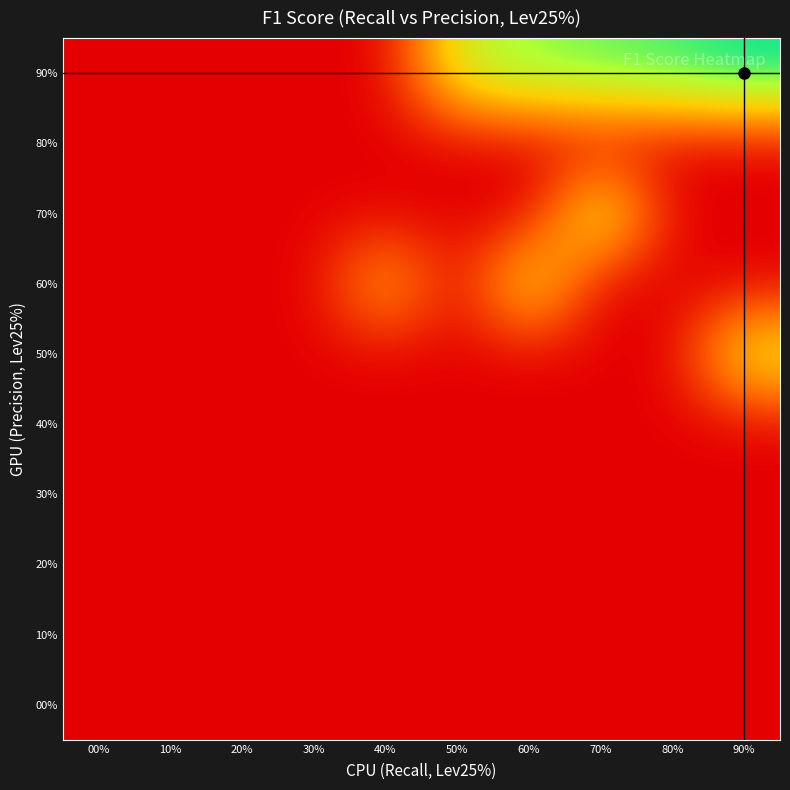

How many distinct data groups are displayed?

10